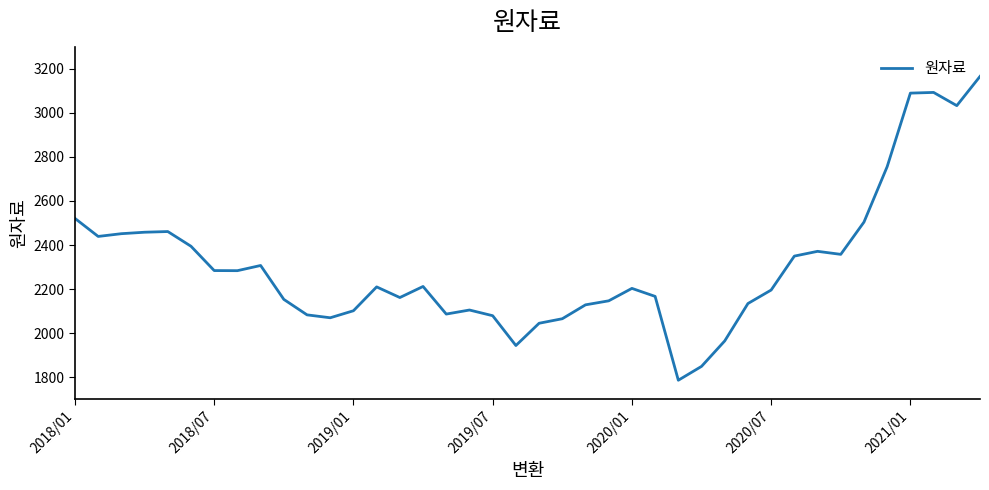

What is the difference between the maximum and minimum values?

1378.3